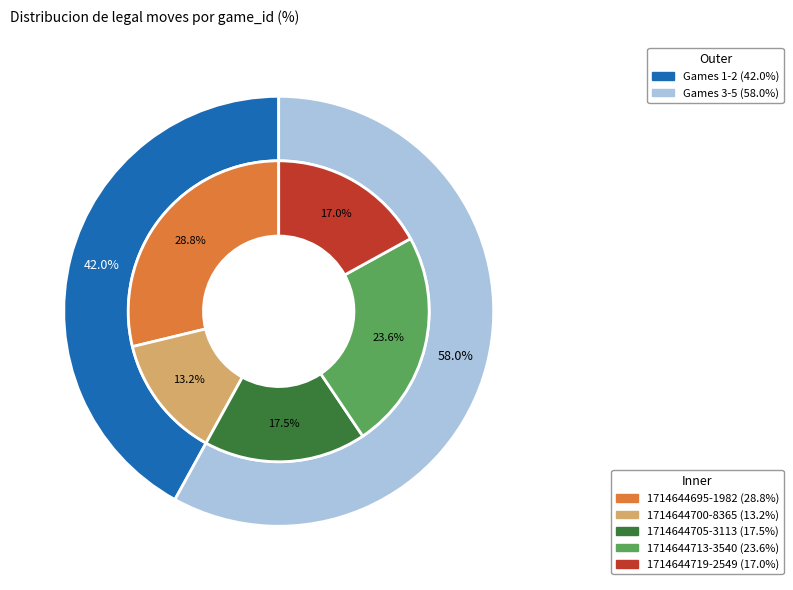

To the nearest percent, what is the combined percentage of 1714644719-2549 and 1714644705-3113?

34%